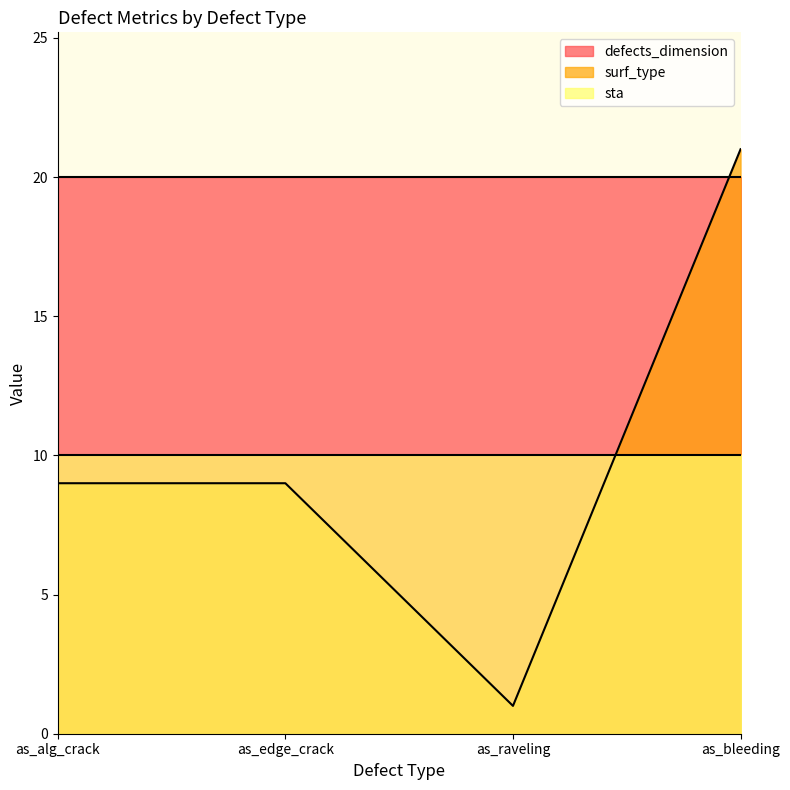

What are all the series names shown in the legend?

defects_dimension, surf_type, sta